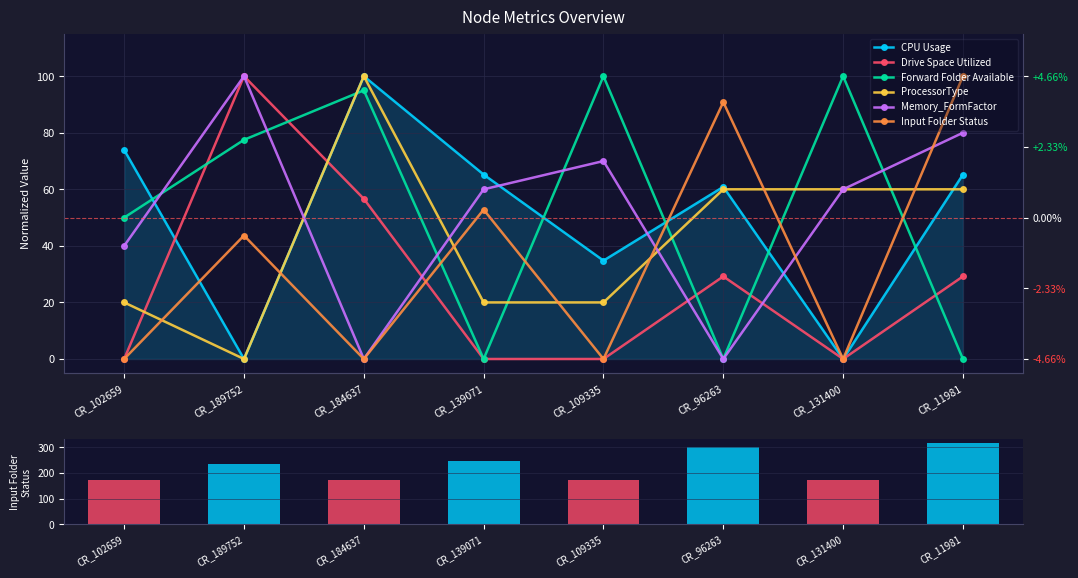

How many values in the Forward Folder Available series are below 77?

4